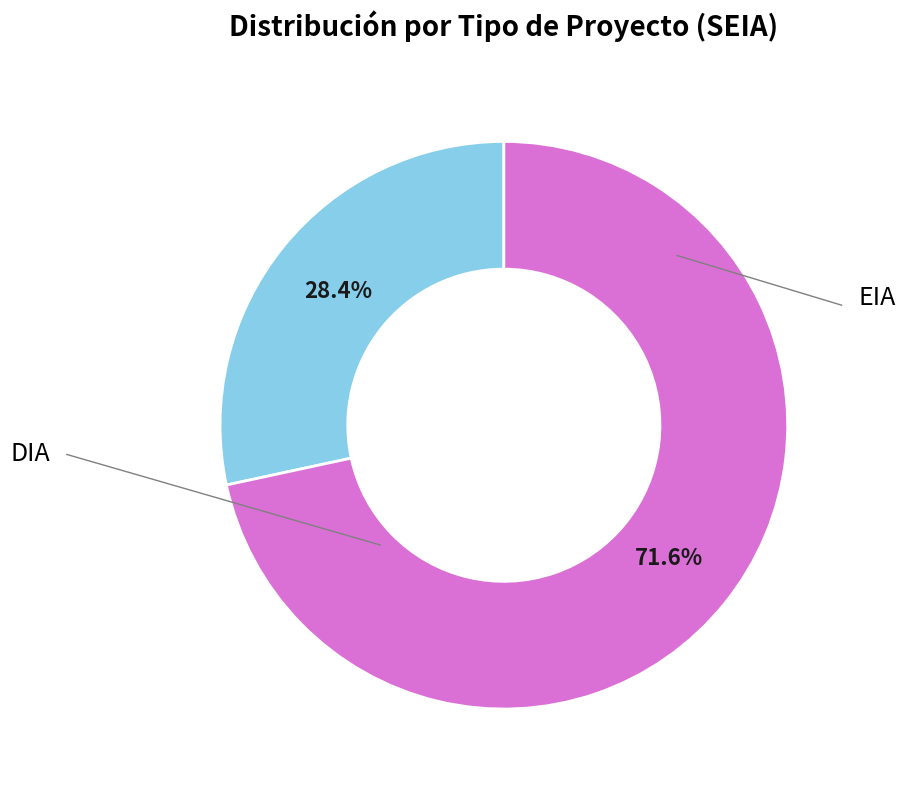

Is there any slice that represents more than half of the pie?

Yes